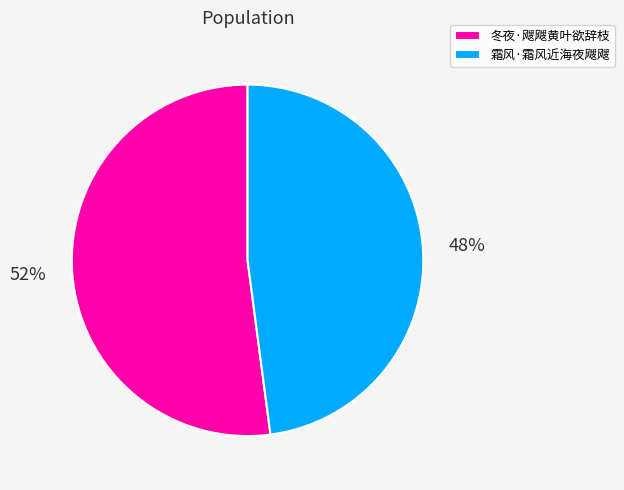

The 霜风·霜风近海夜飕飕 slice represents 61% of the pie. True or false?

False